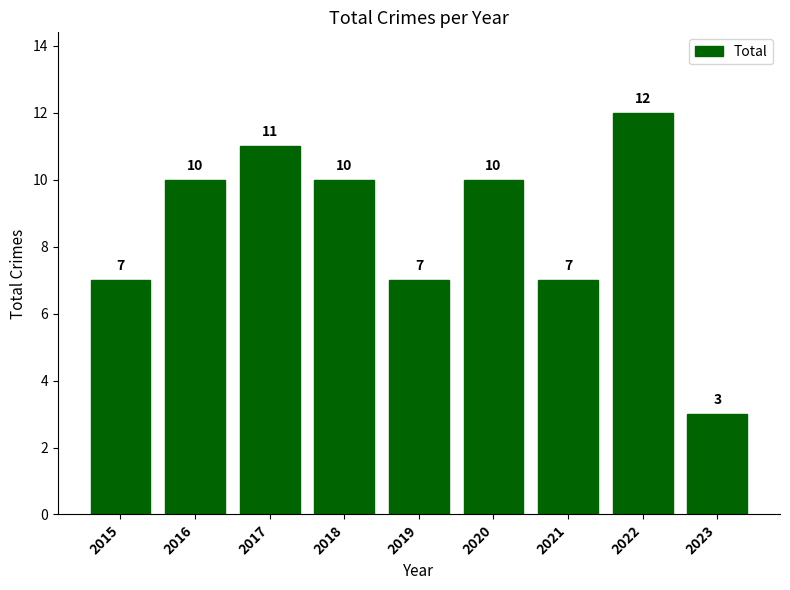

How many data points are less than 10?

4